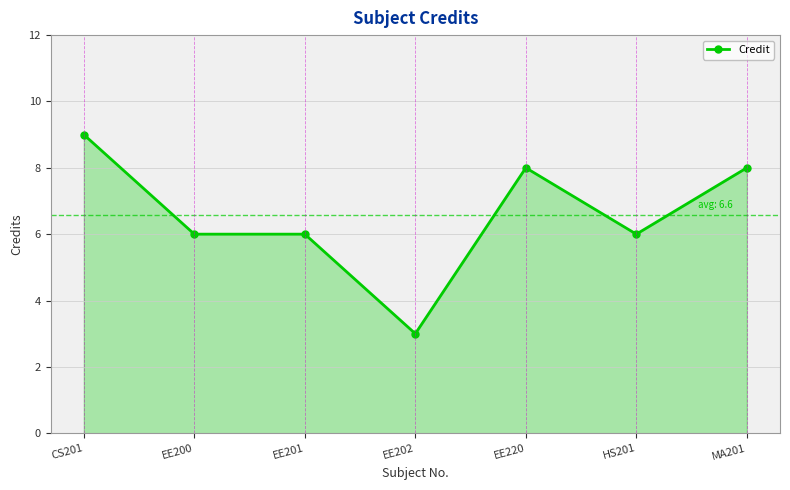

True or false: there are more than 0 points higher than both neighbors.

True